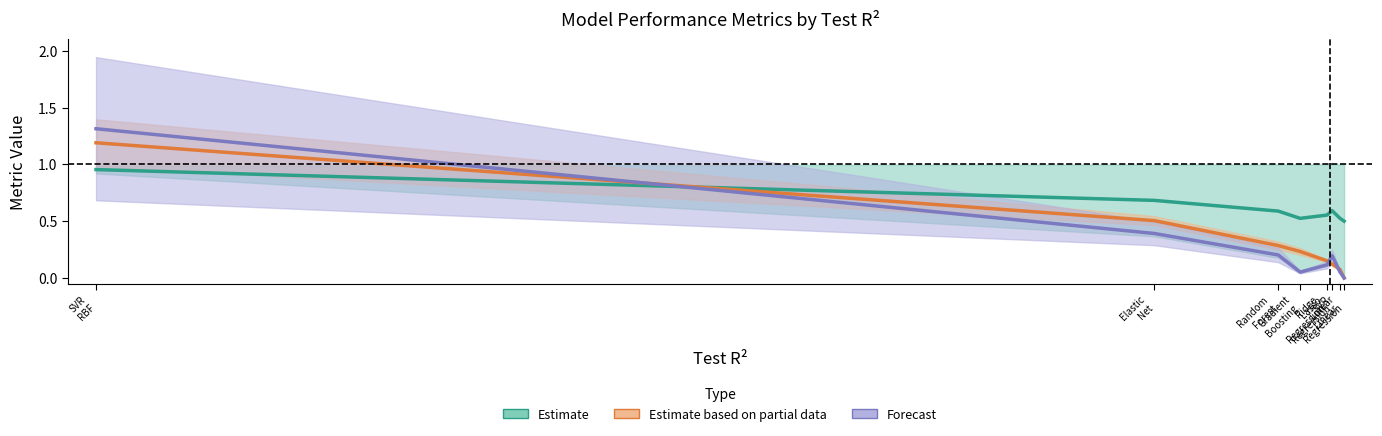

What is the label of the 8th point from the right?

Linear_Regression